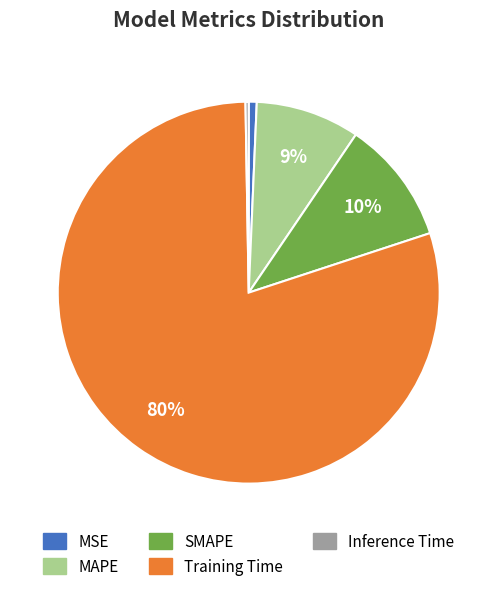

The MSE slice represents 11% of the pie. True or false?

False